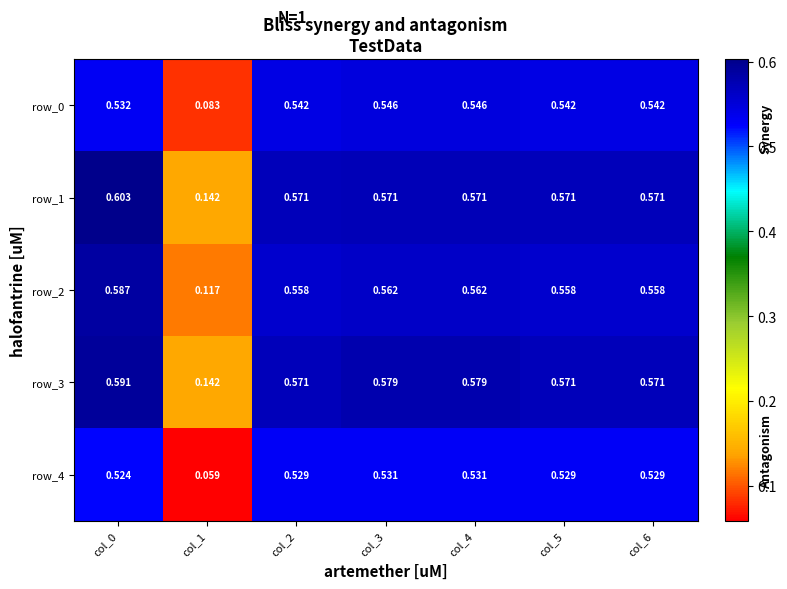

The value of row_4 at col_0 is 0.5. True or false?

True